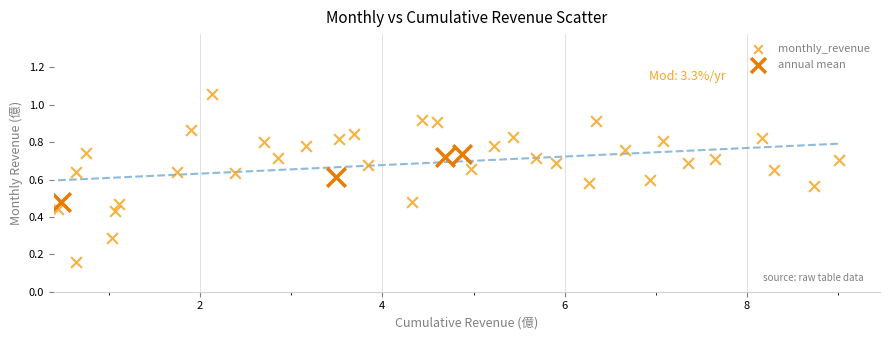

Which series has the widest spread of Y values?

monthly_revenue